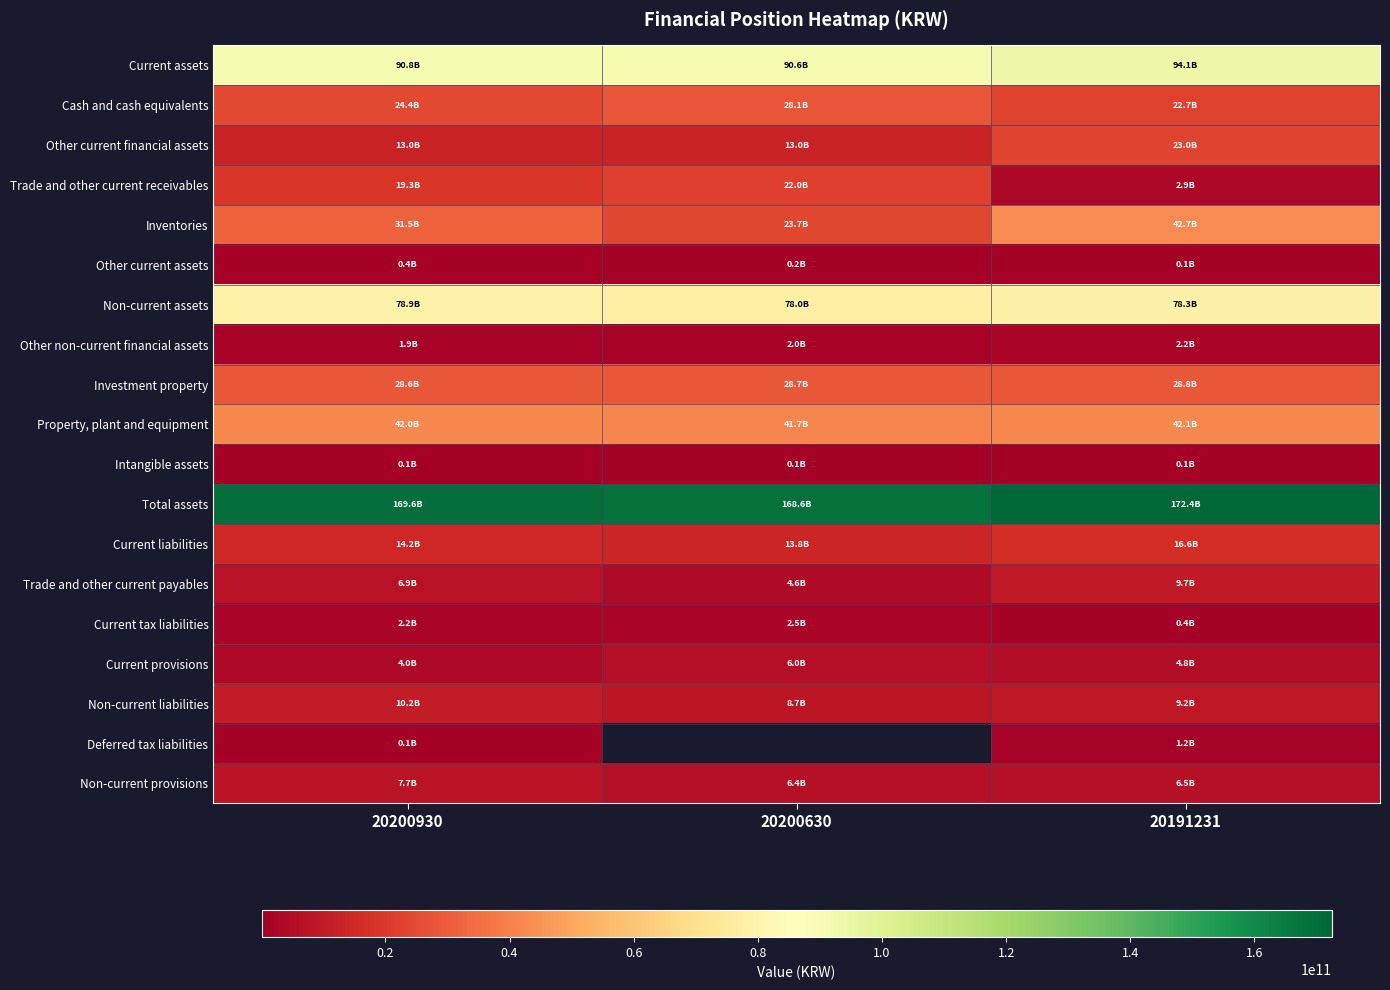

Rank the series by their maximum value, from lowest to highest.

Intangible assets, Other current assets, Deferred tax liabilities, Other non-current financial assets, Current tax liabilities, Current provisions, Non-current provisions, Trade and other current payables, Non-current liabilities, Current liabilities, Trade and other current receivables, Other current financial assets, Cash and cash equivalents, Investment property, Property, plant and equipment, Inventories, Non-current assets, Current assets, Total assets